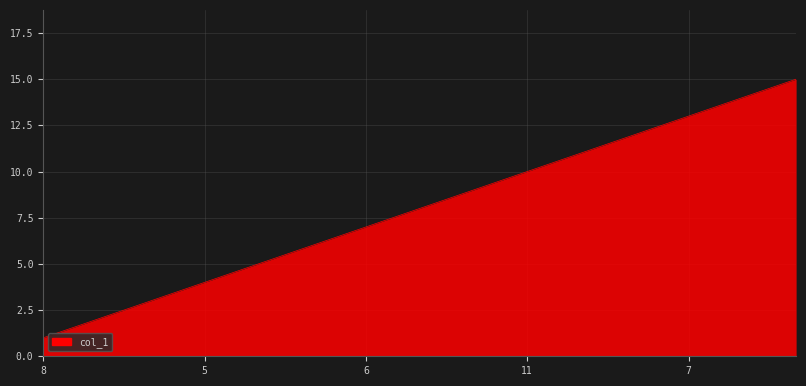

Count the number of data series in this chart.

1